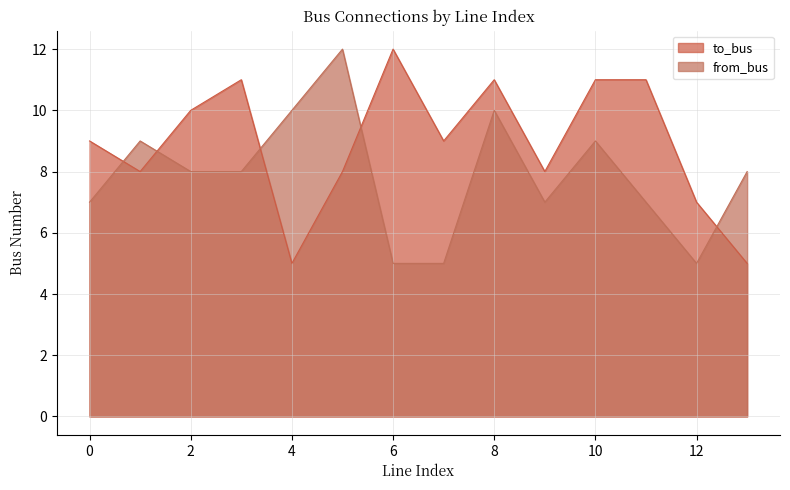

At which label is from_bus closest to 8?

2